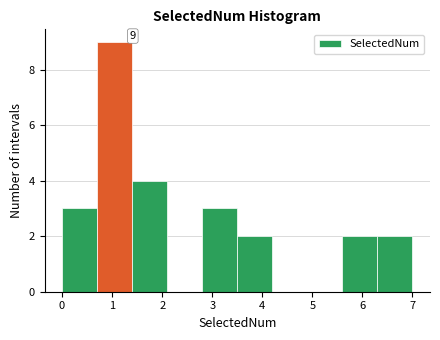

Over which range of the x-axis is the bar tallest?

0.7 to 1.4